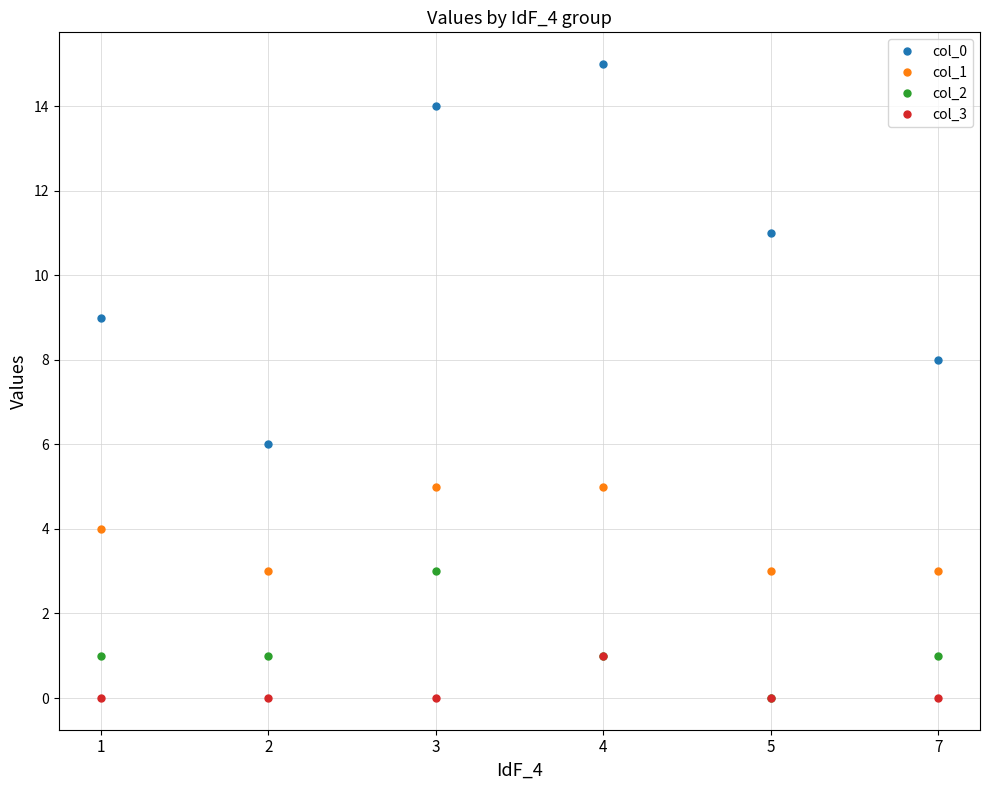

Which series has the largest total across all categories?

col_0